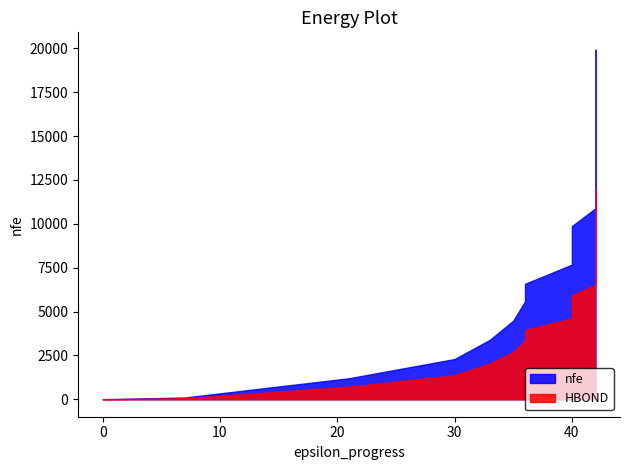

What is the maximum value shown in the chart?

19917